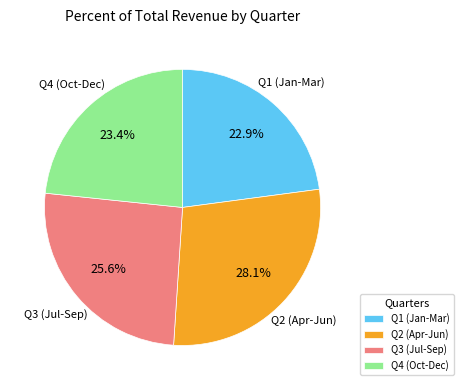

Combined, do Q4 (Oct-Dec) and Q3 (Jul-Sep) account for over 50%?

No